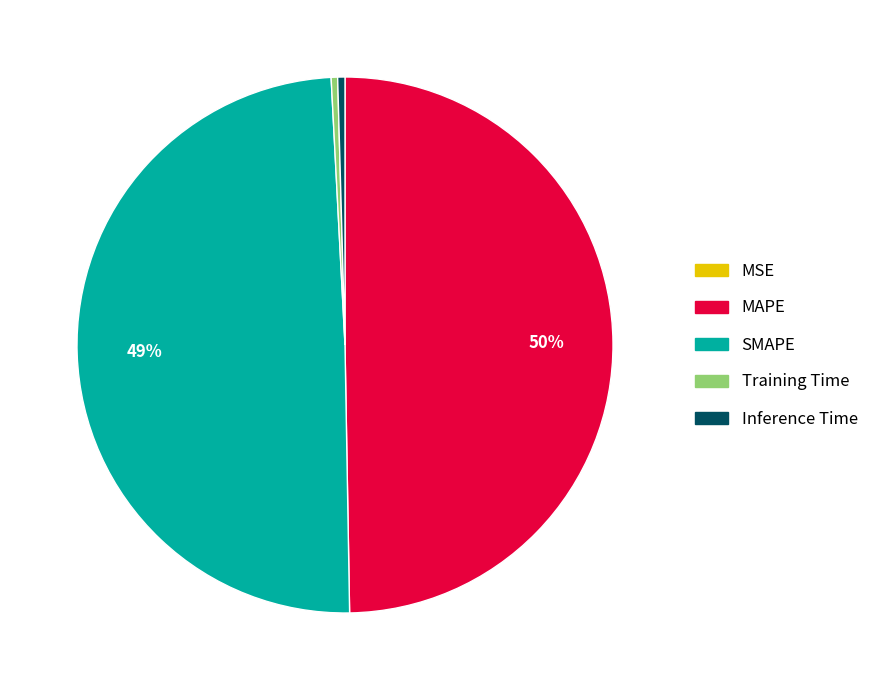

Is Inference Time the majority of the pie?

No